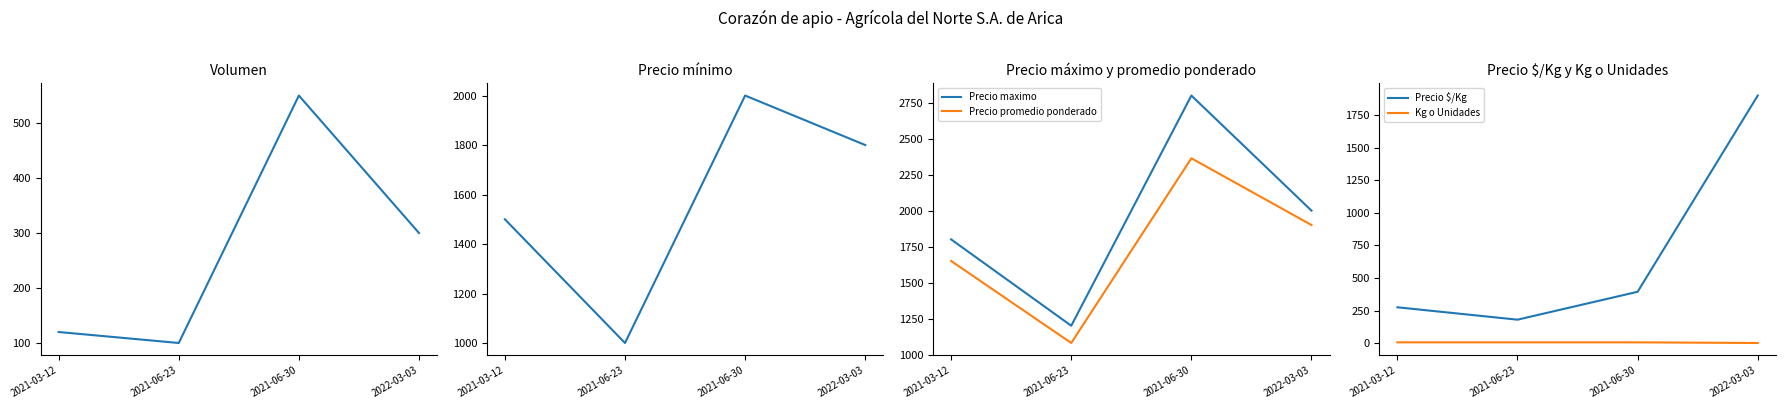

True or false: Precio maximo and Kg o Unidades intersect in this chart.

False